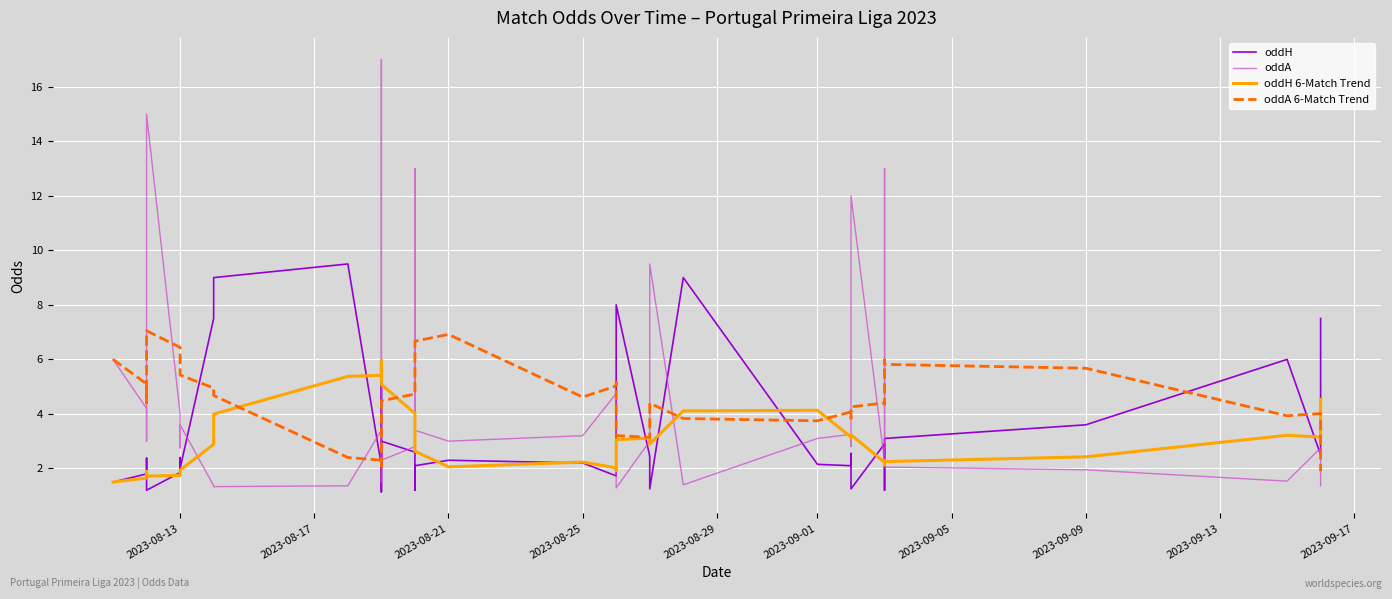

How many lines are shown in the chart?

4